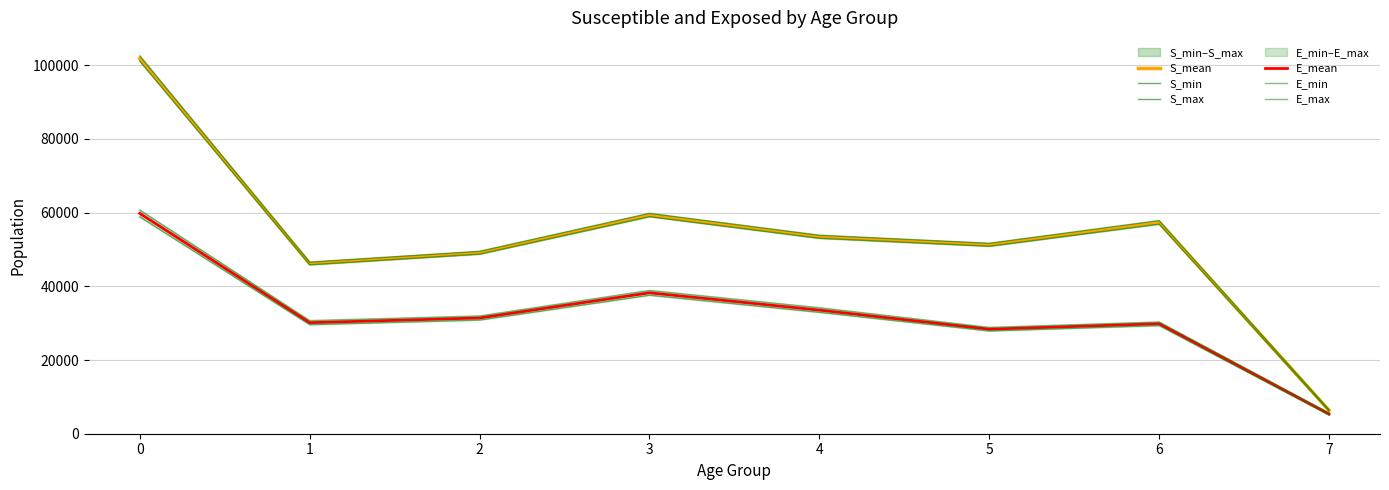

Which series has the largest total across all categories?

S_max